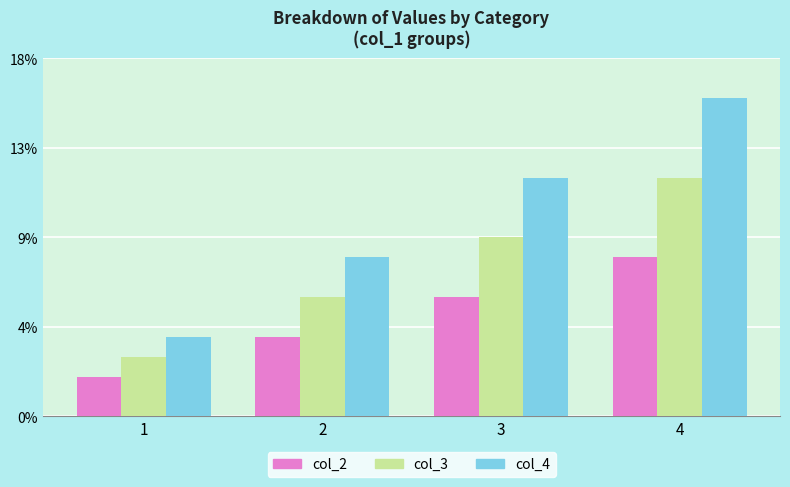

What are all the series names shown in the legend?

col_2, col_3, col_4